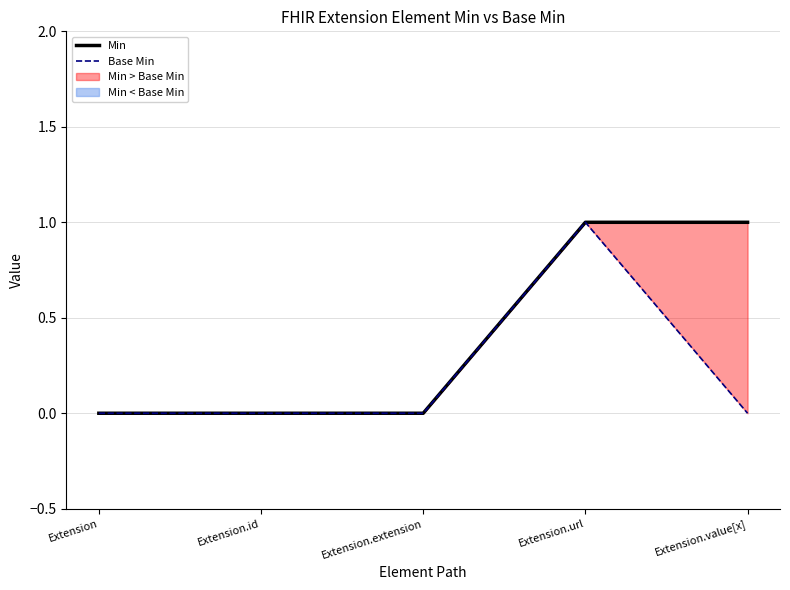

List the labels in order of Base Min value, smallest first.

Extension, Extension.id, Extension.extension, Extension.value[x], Extension.url